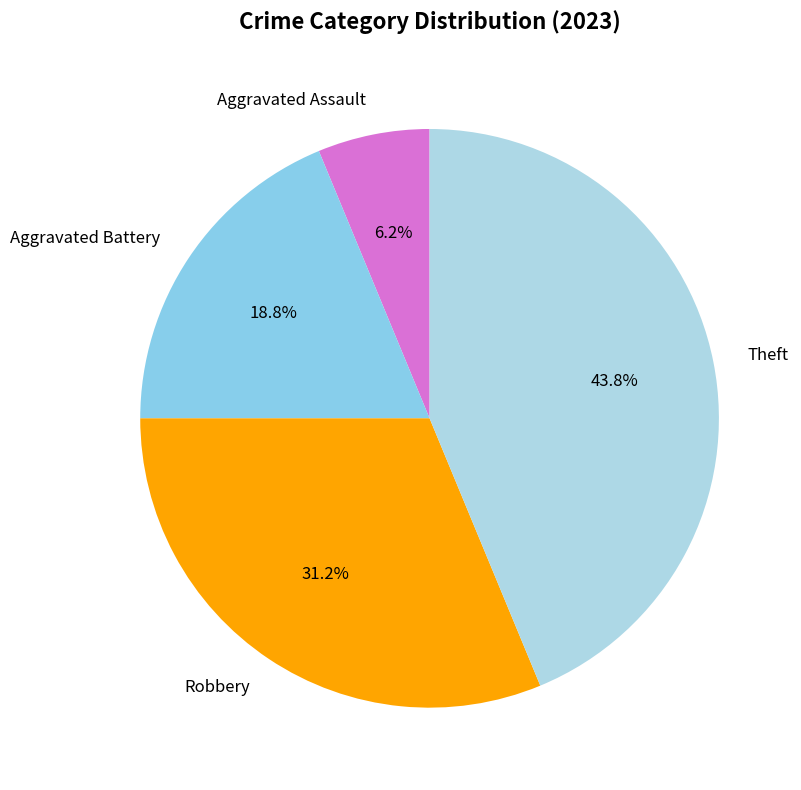

How many segments does this pie chart have?

4